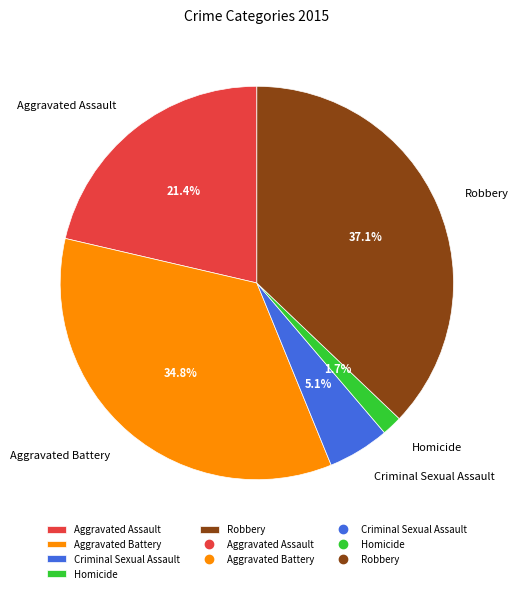

True or false: Criminal Sexual Assault accounts for 5% of the total.

True